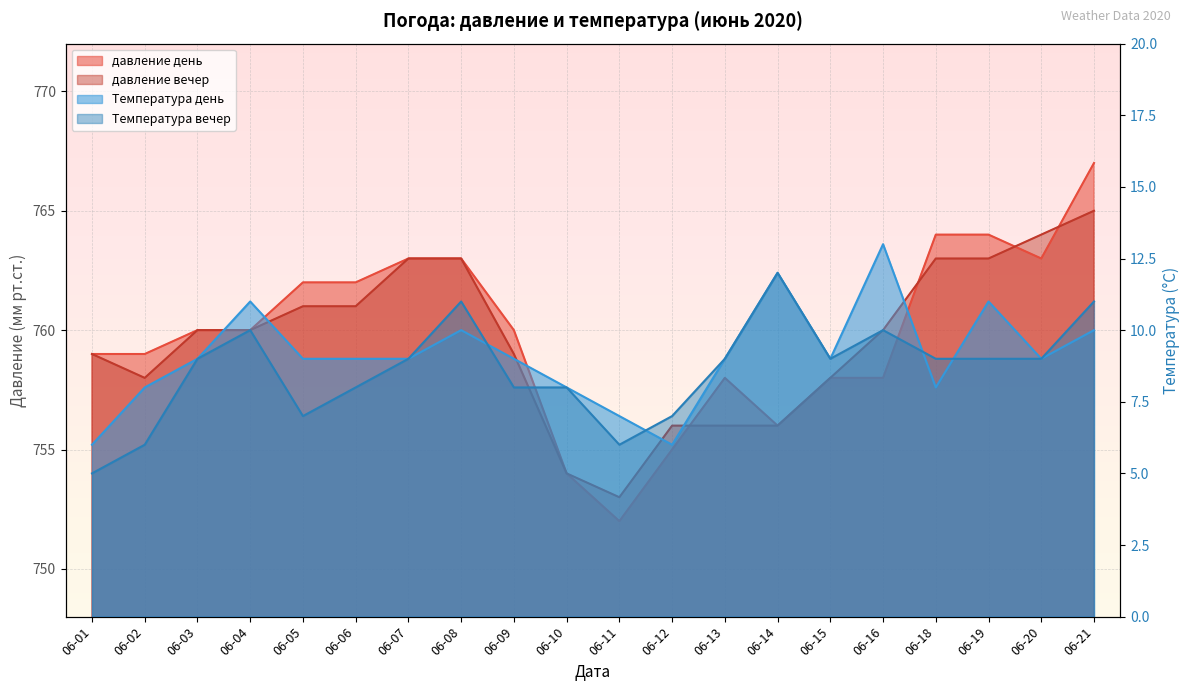

Reading left to right, transcribe all the data shown in this chart.

давление день: 759	759	760	760	762	762	763	763	760	754	752	755	758	756	758	758	764	764	763	767
давление вечер: 759	758	760	760	761	761	763	763	759	754	753	756	756	756	758	760	763	763	764	765
Температура день: 6	8	9	11	9	9	9	10	9	8	7	6	9	12	9	13	8	11	9	10
Температура вечер: 5	6	9	10	7	8	9	11	8	8	6	7	9	12	9	10	9	9	9	11